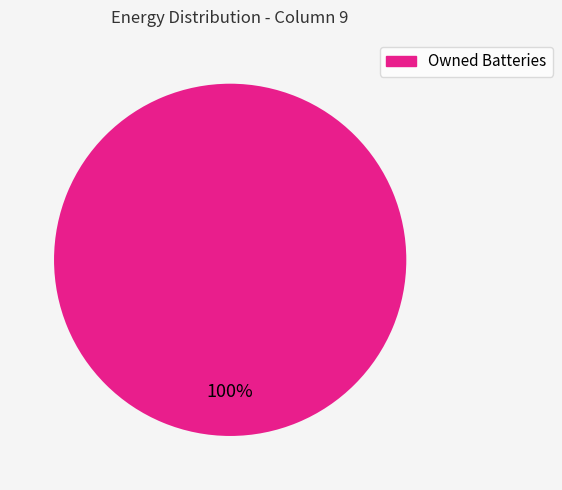

Does any single category account for the majority?

Yes